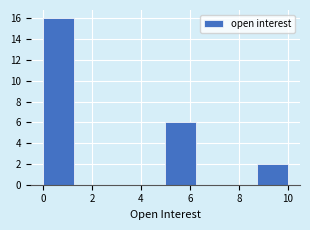

Over which range of the x-axis is the bar tallest?

0.00 to 1.25